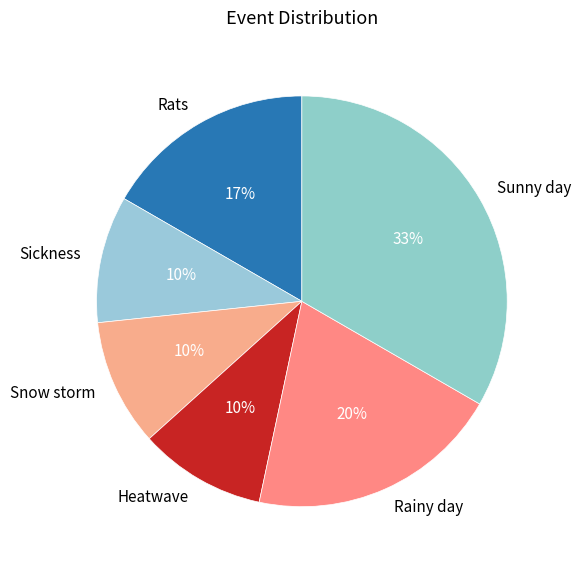

Approximately how many times larger is the value at Snow storm compared to Sunny day?

0.3